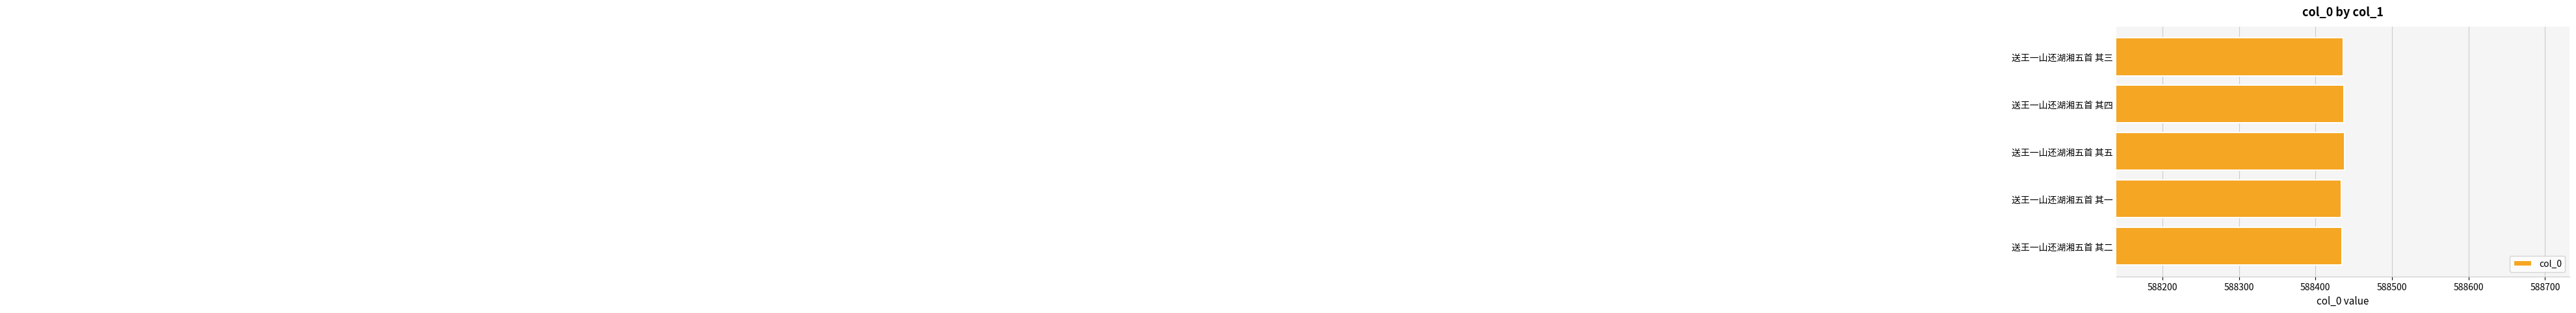

Reading bottom to top, list all the values displayed in this chart.

送王一山还湖湘五首 其二=588435	送王一山还湖湘五首 其一=588434	送王一山还湖湘五首 其五=588438	送王一山还湖湘五首 其四=588437	送王一山还湖湘五首 其三=588436